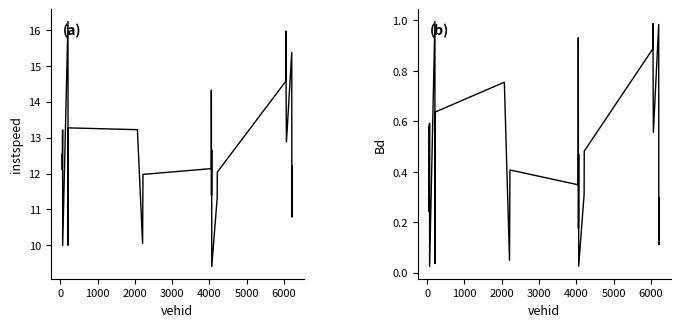

How many lines are shown in the chart?

2